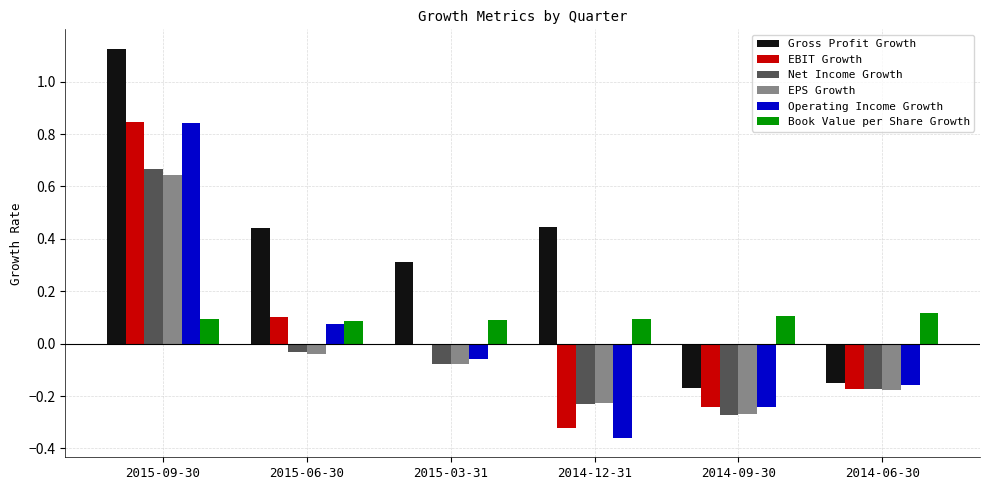

How many bars are there in each group?

6